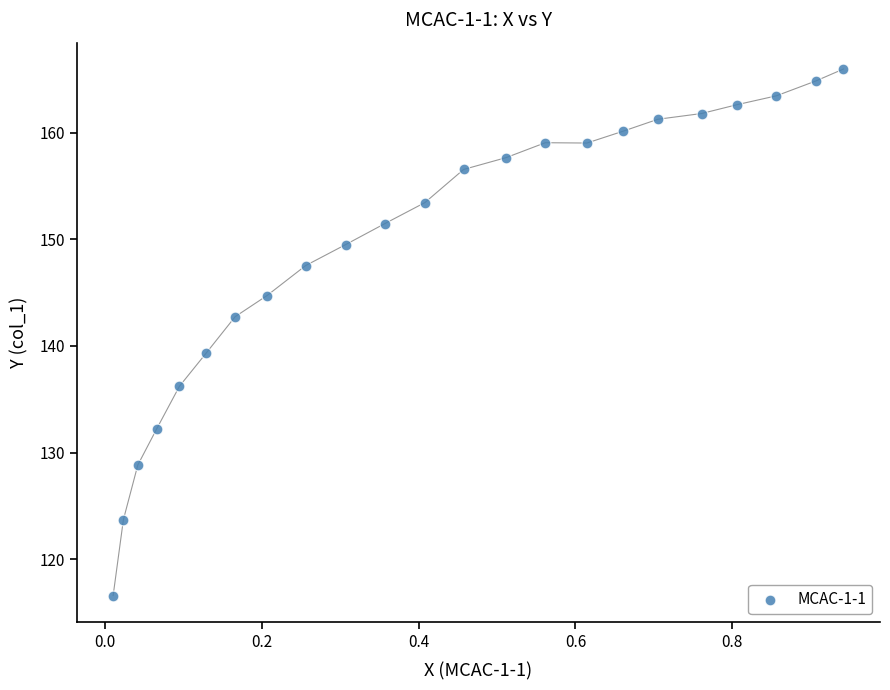

What is the range of Y values (max minus min)?

49.4